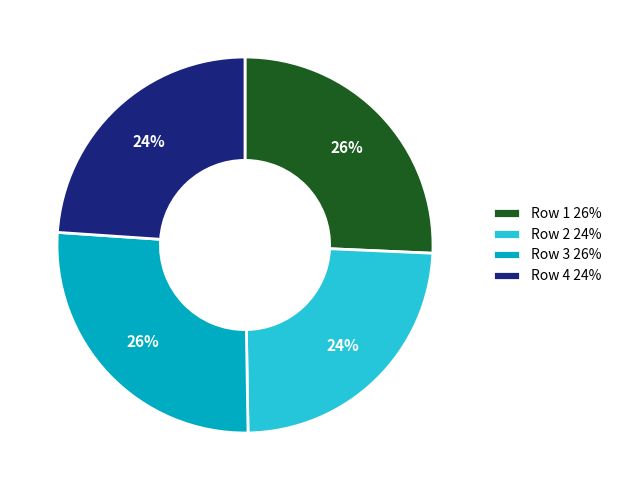

Does Row 1 represent more than half of the total?

No